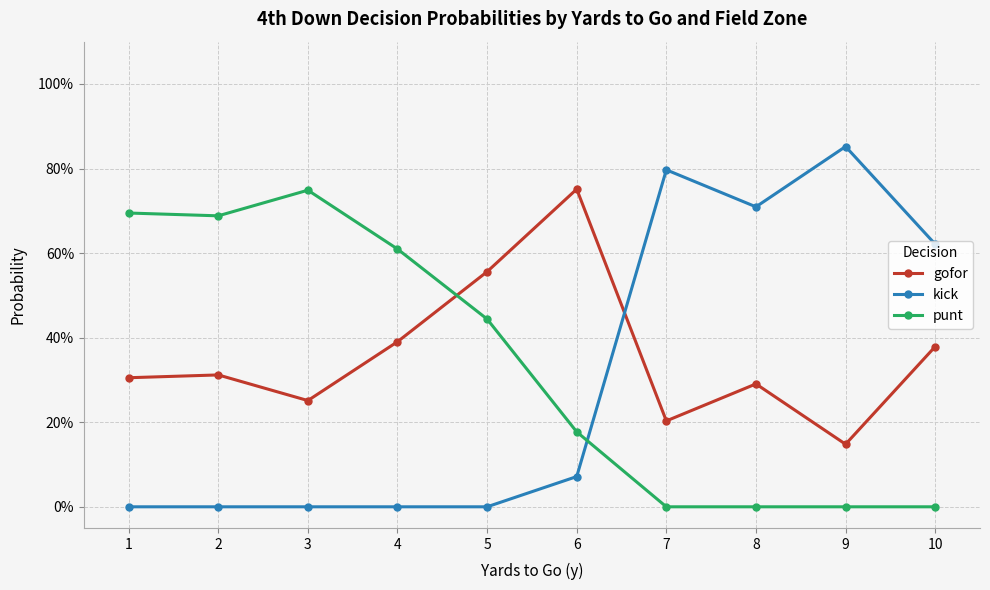

Where do gofor and punt first cross each other?

4 and 5